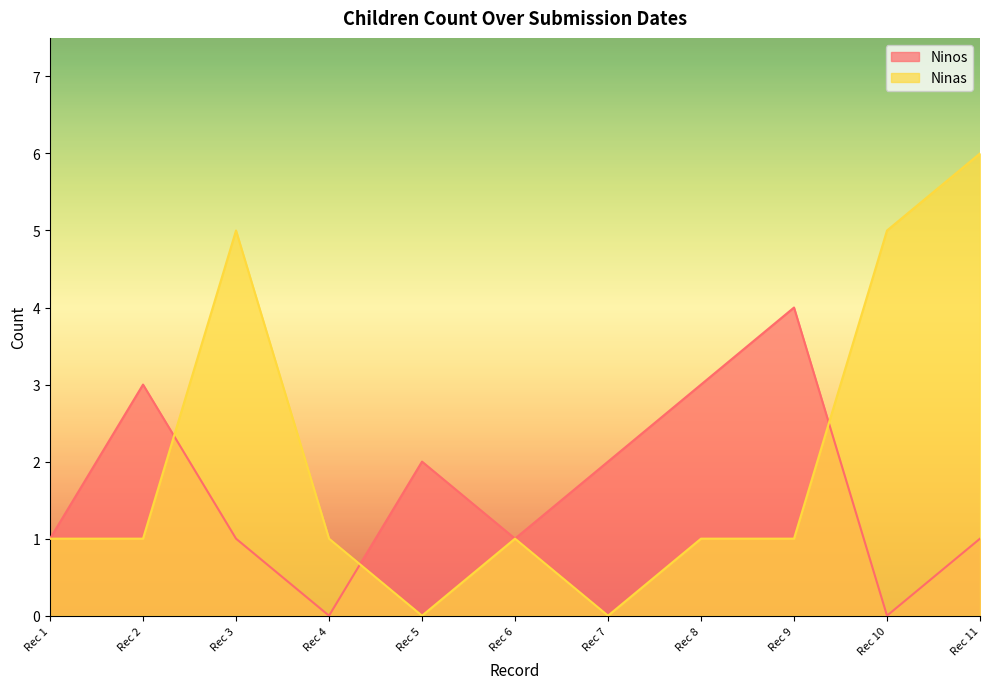

List the series in order of their overall mean, highest first.

Ninas, Ninos